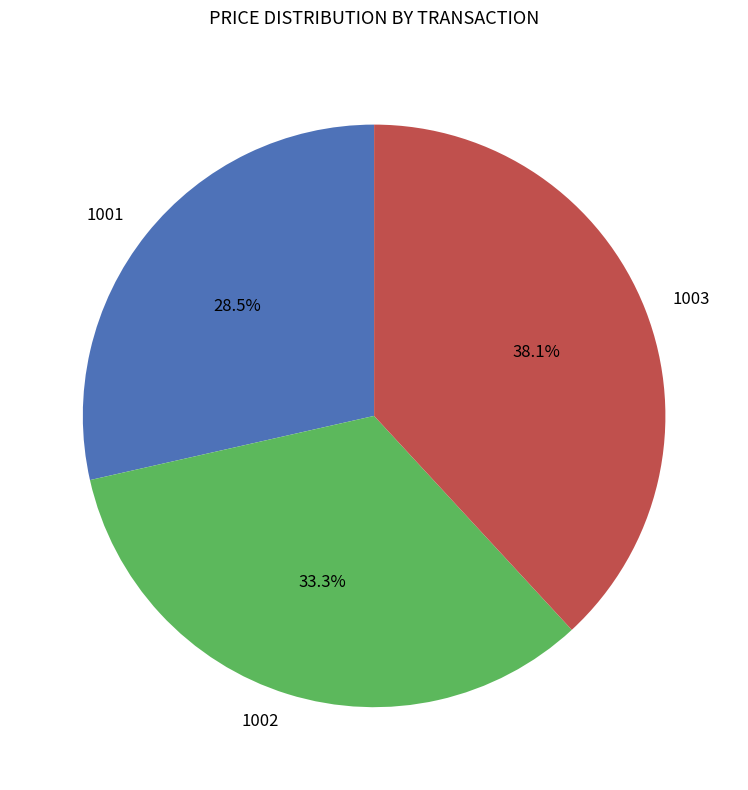

What is the total percentage of 1002 and 1001?

61.9%